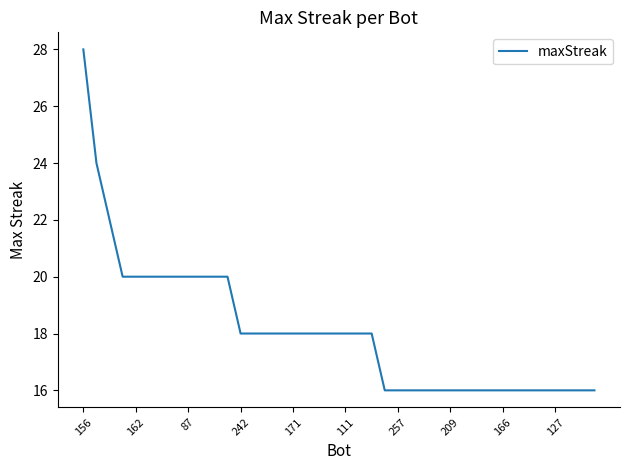

What is the difference between the maximum and minimum values?

12